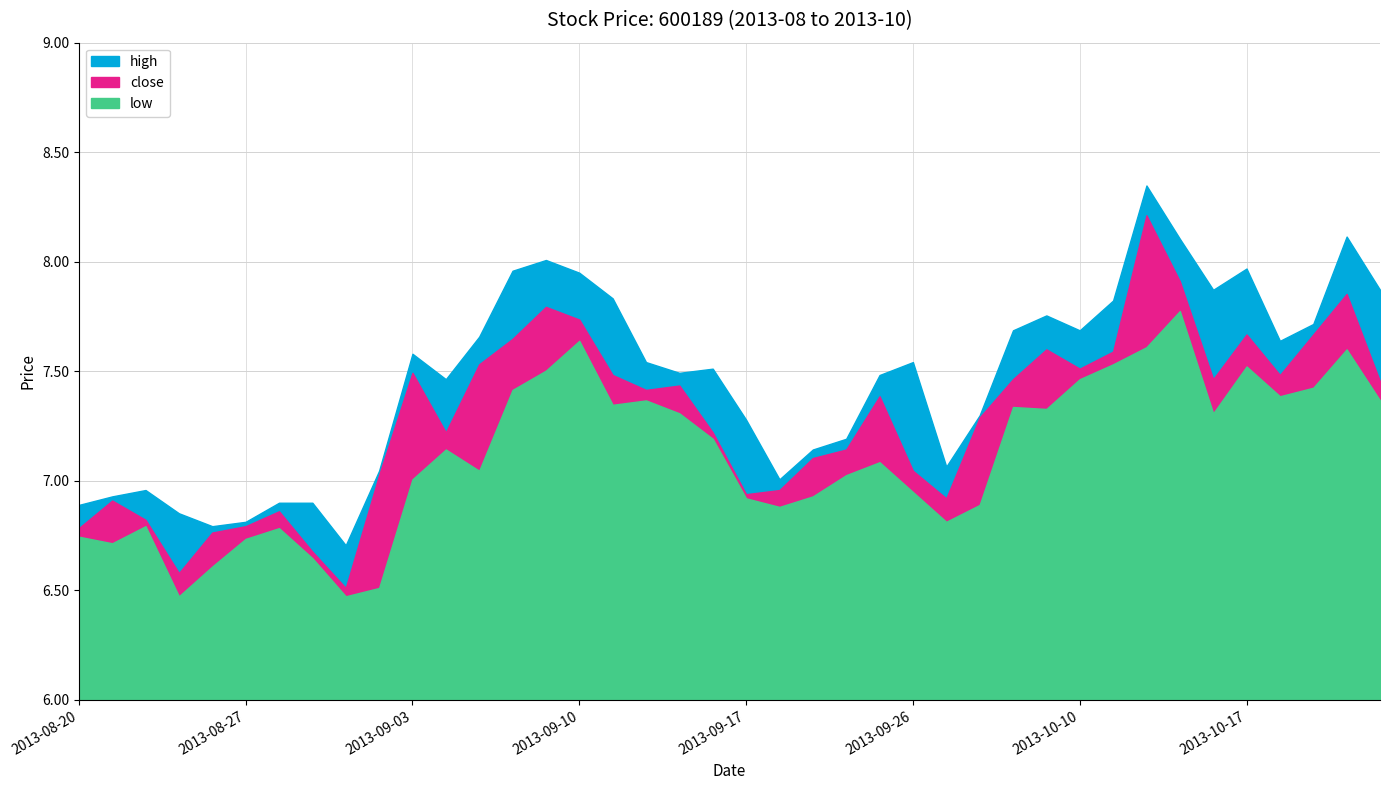

The high series shows 10.4 at 2013-09-10. True or false?

False